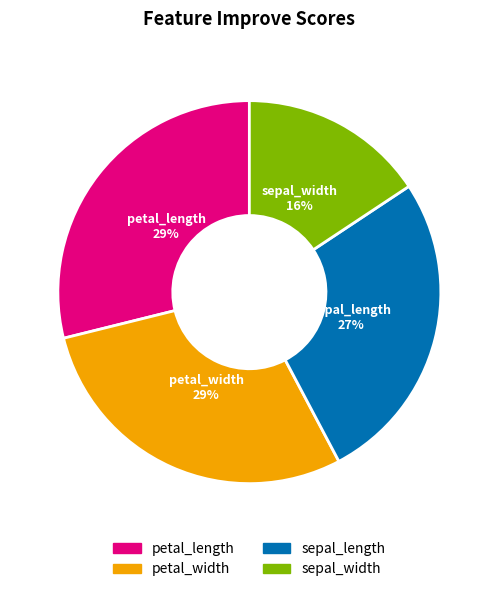

Do sepal_width and petal_length together represent more than half of the pie?

No